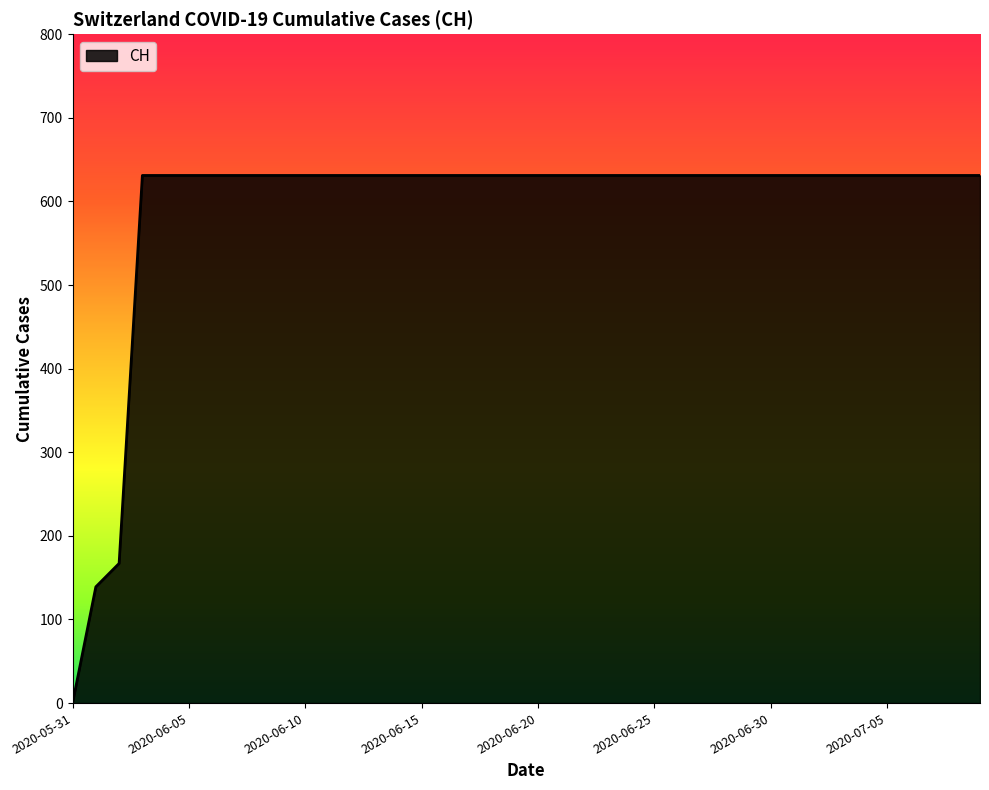

How many values are above zero?

39